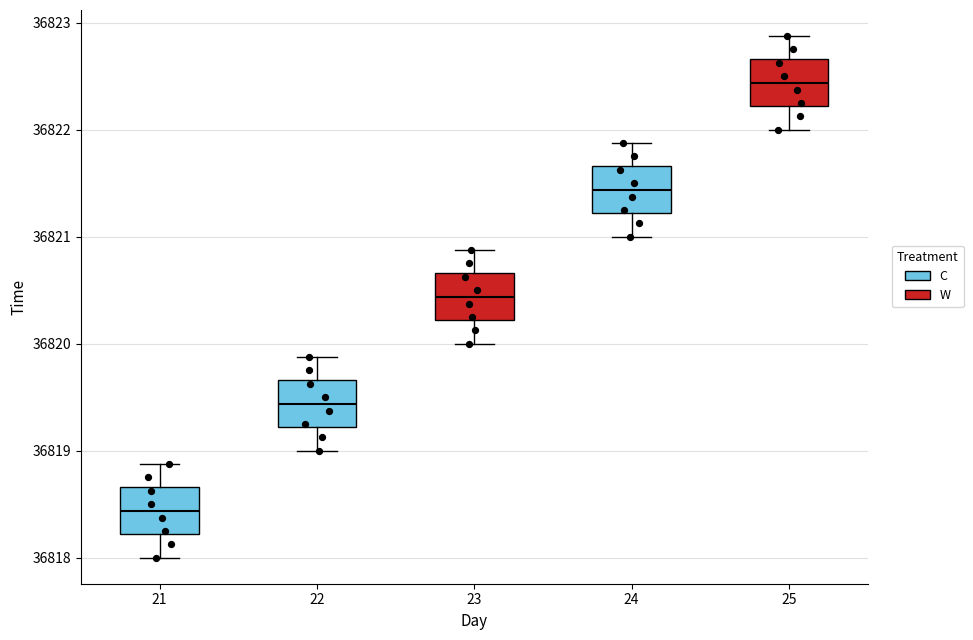

Reading left to right, read every box against the y-axis: the position of its median line, the range the box covers, and the ends of its whiskers. The values are not printed on the chart, so give them approximately, as read against the axis.

21: median 36818.4, box 36818.2 to 36818.7, whiskers 36818.0 to 36818.9
22: median 36819.4, box 36819.2 to 36819.7, whiskers 36819.0 to 36819.9
23: median 36820.4, box 36820.2 to 36820.7, whiskers 36820.0 to 36820.9
24: median 36821.4, box 36821.2 to 36821.7, whiskers 36821.0 to 36821.9
25: median 36822.4, box 36822.2 to 36822.7, whiskers 36822.0 to 36822.9